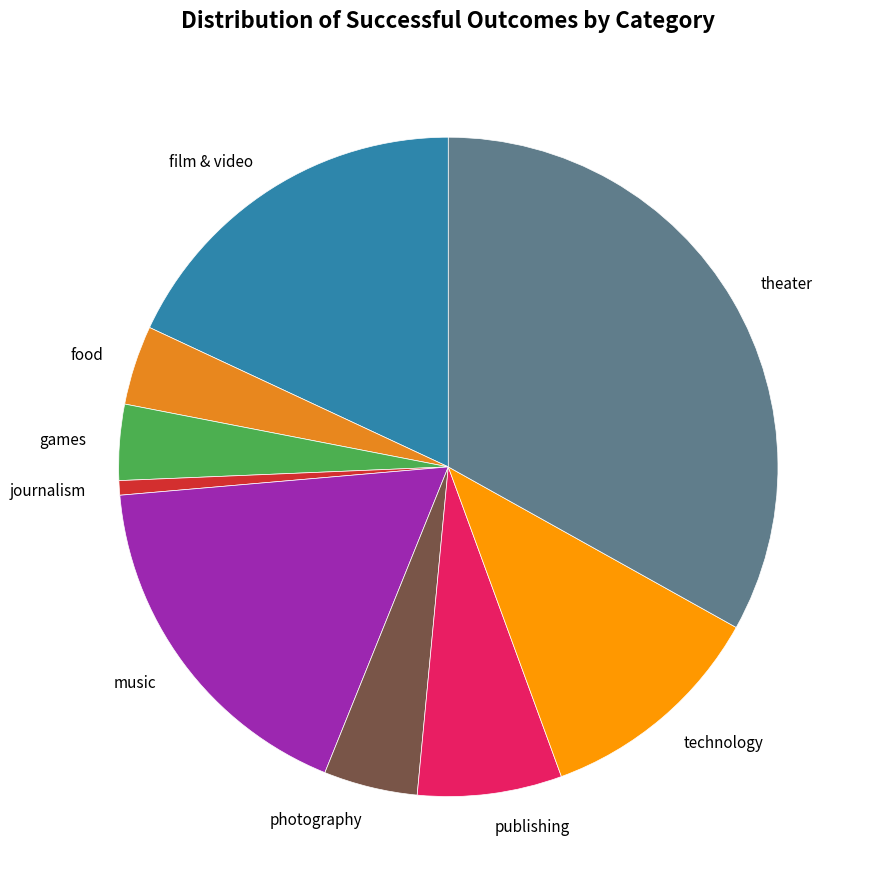

Which has a higher value, food or technology?

technology